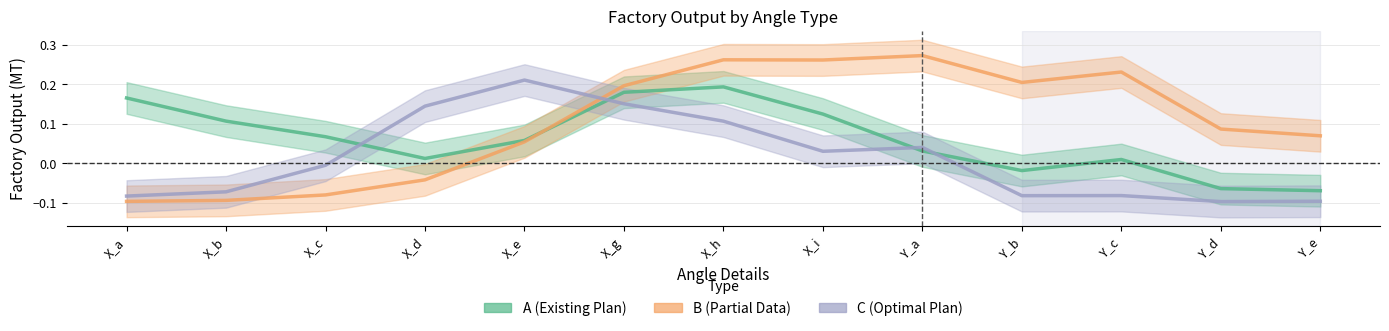

The value of A (Factory Output) at Y_e is -0.0. True or false?

False